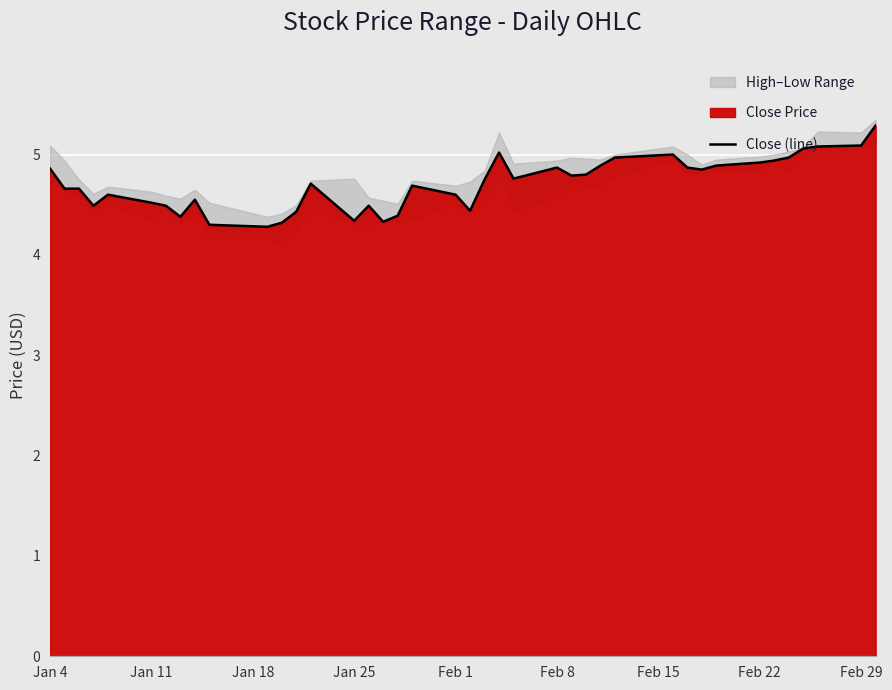

What is the highest value of the Close (line) series?

5.3